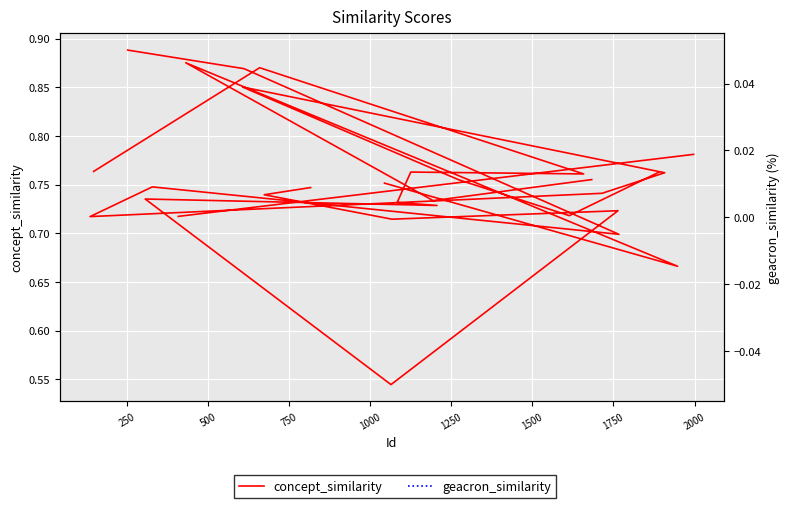

Rank the series by their maximum value, from highest to lowest.

concept_similarity, geacron_similarity